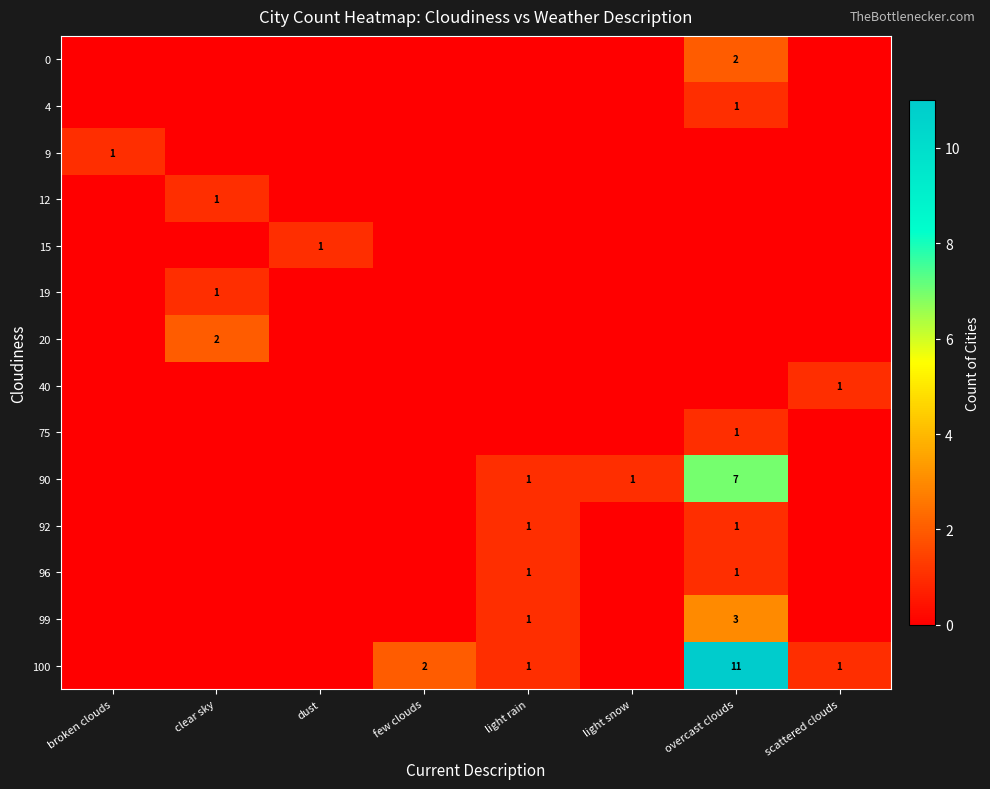

Is it true that 96 equals 1 at light rain?

True